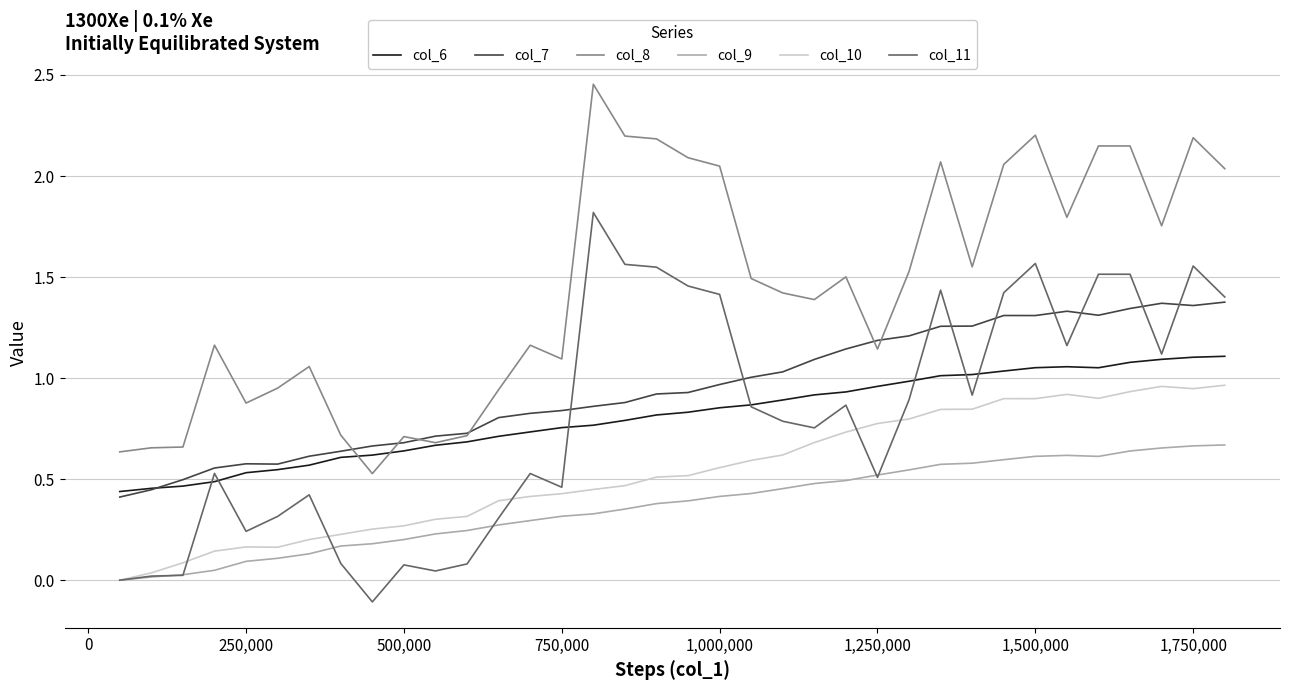

Rank the series by their maximum value, from lowest to highest.

col_9, col_10, col_6, col_7, col_11, col_8